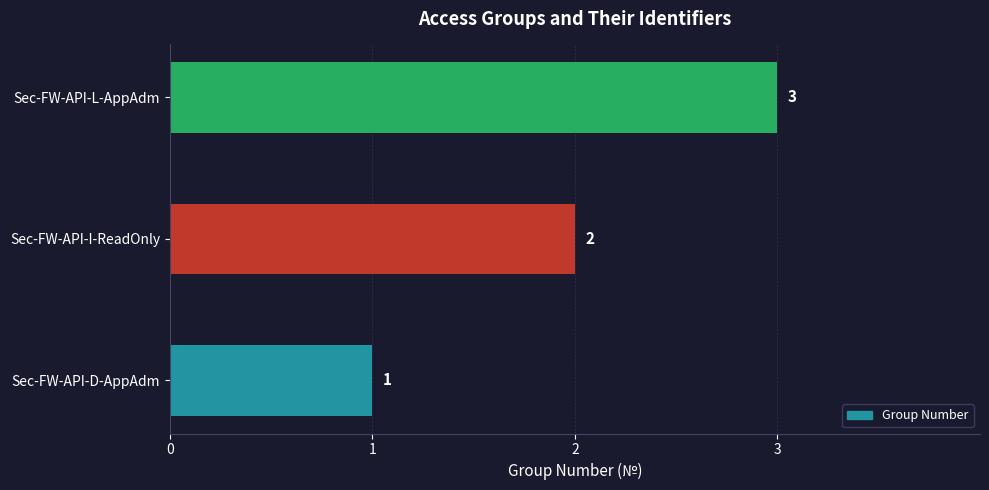

Count the values in the range 1 to 3.

3